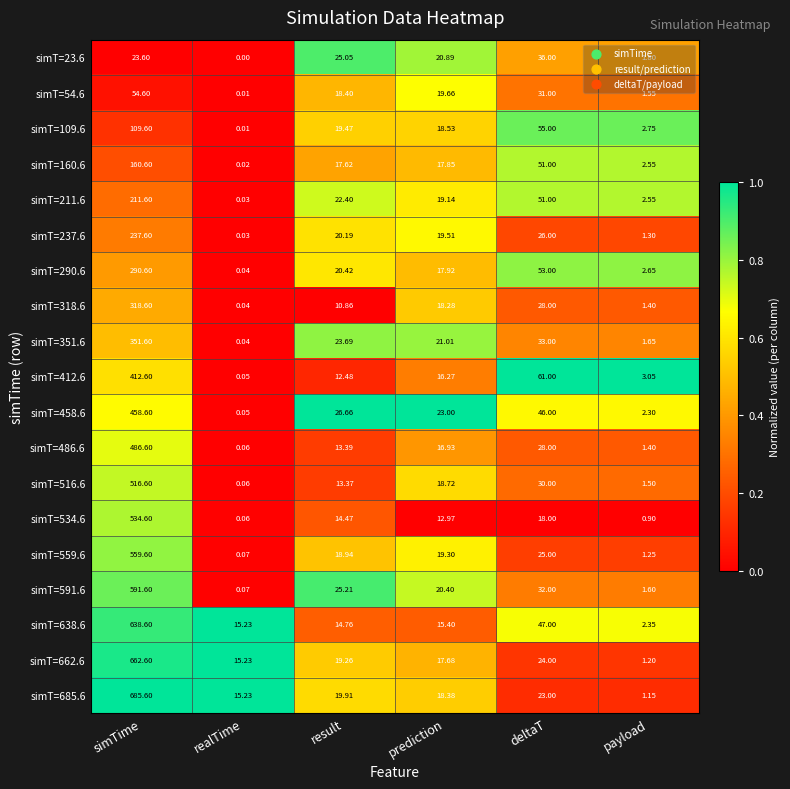

Which label corresponds to the largest value in the chart?

simTime